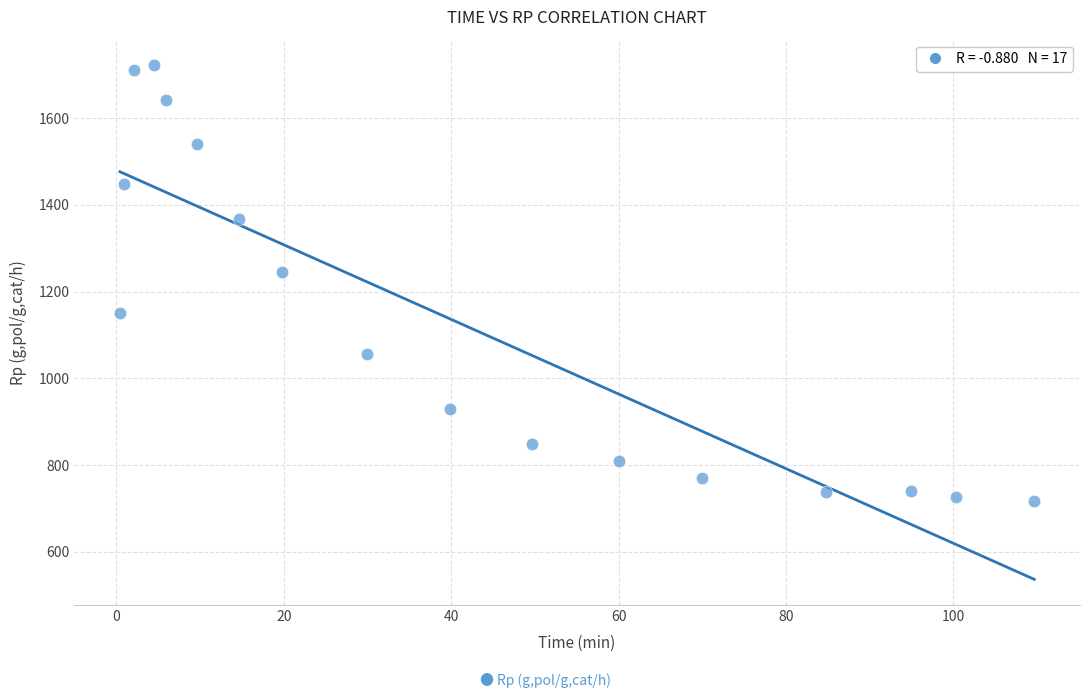

What is the range of X values (max minus min)?

109.3